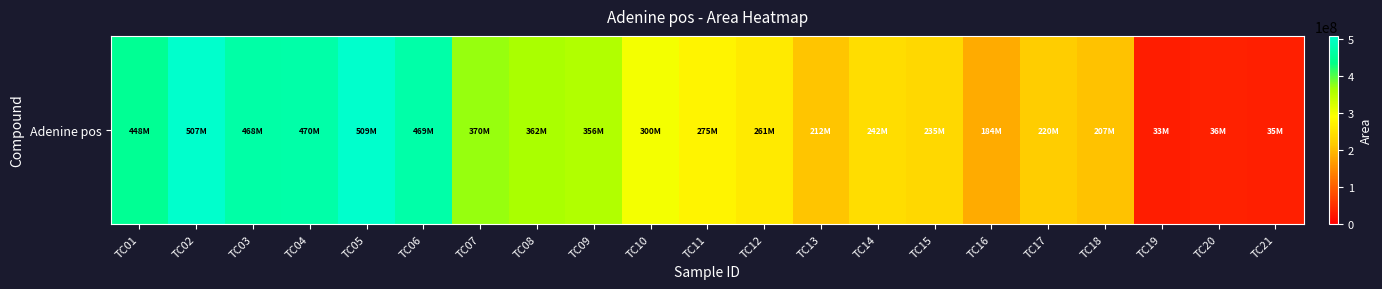

Reading left to right, transcribe all the data shown in this chart.

TC01=448491789	TC02=507242501	TC03=468044667	TC04=469684179	TC05=508531587	TC06=468874439	TC07=370011268	TC08=361631342	TC09=355700451	TC10=299647149	TC11=274621149	TC12=261376814	TC13=212304319	TC14=242461490	TC15=234714565	TC16=184397676	TC17=220231269	TC18=207300903	TC19=32635230	TC20=35955945	TC21=35139960